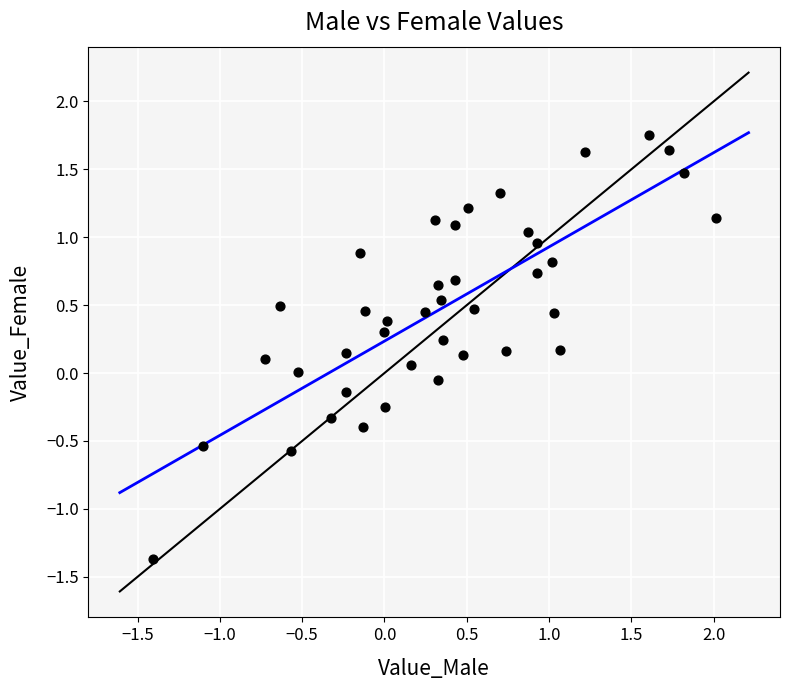

What is the range of Y values (max minus min)?

3.1